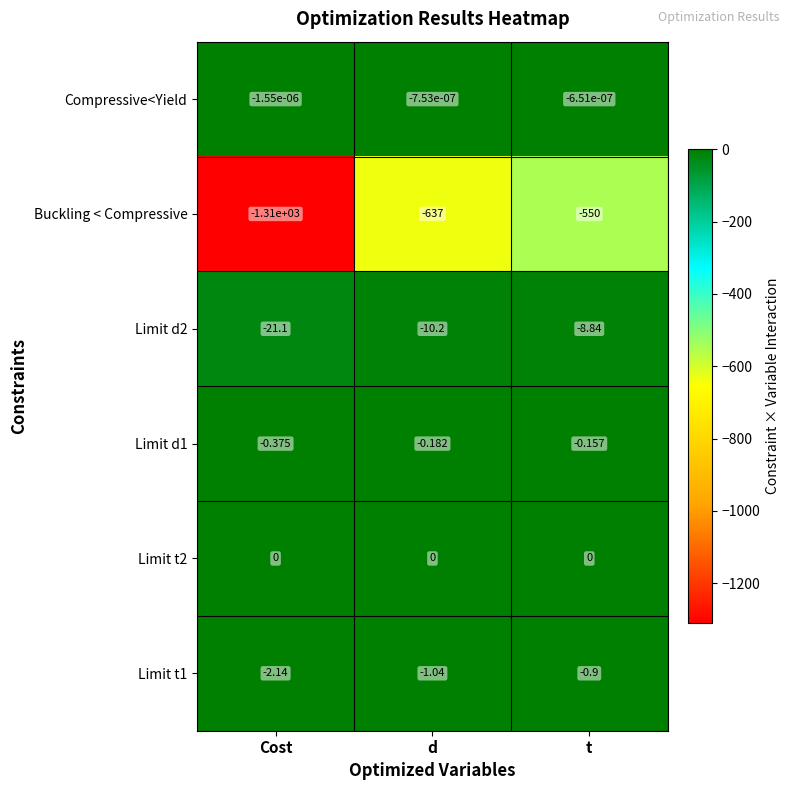

At which label does Limit d2 reach its minimum?

Cost